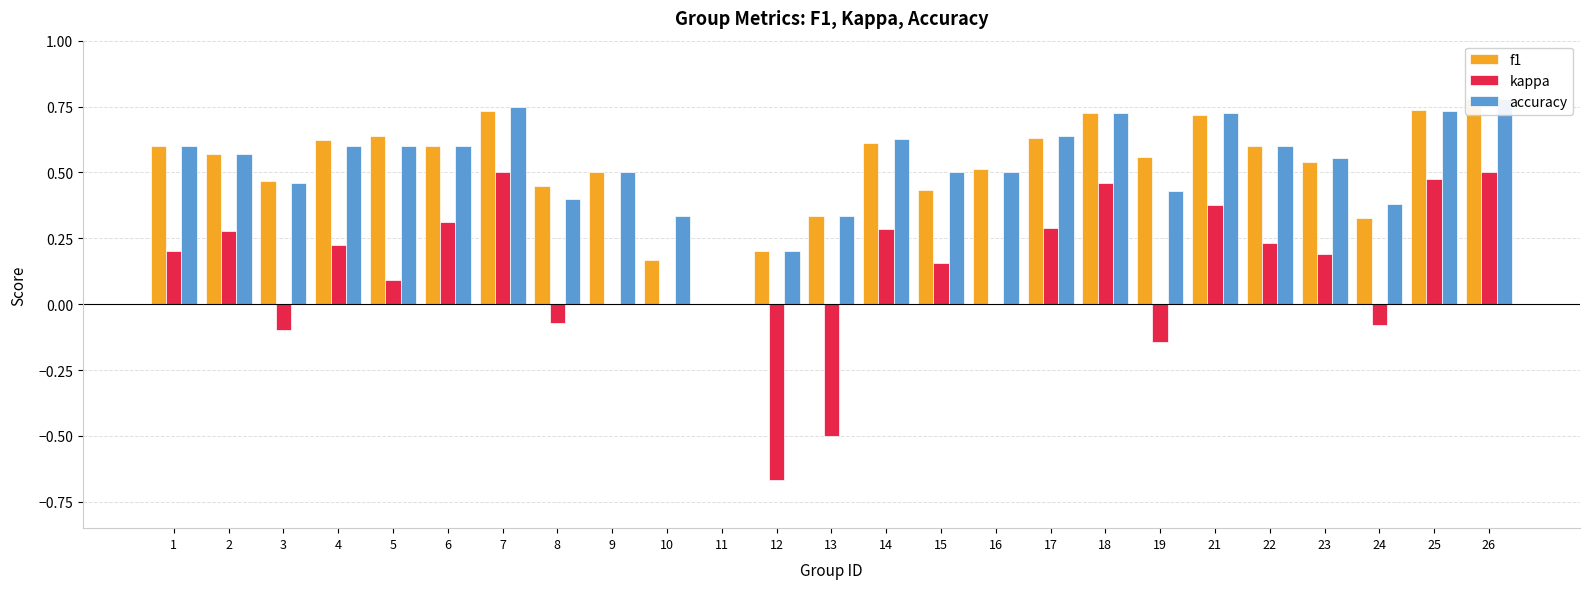

What are all the series names shown in the legend?

f1, kappa, accuracy